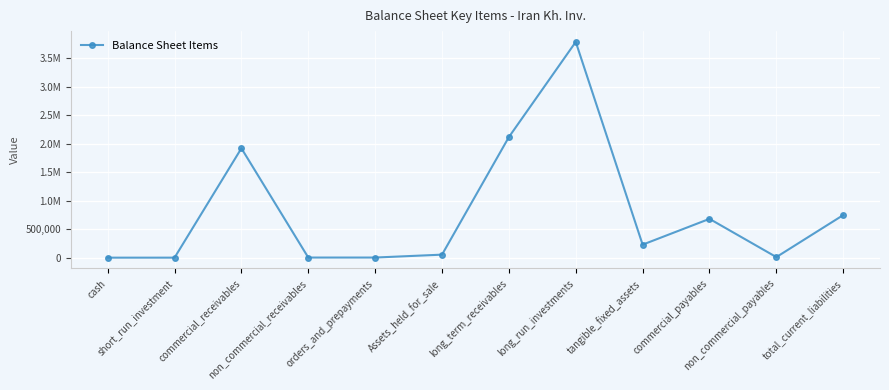

How many lines are shown in the chart?

1